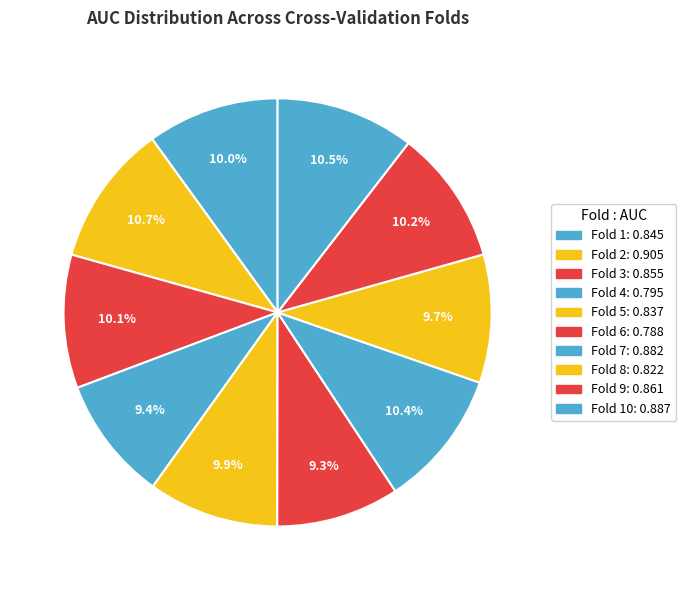

Count the number of slices in the pie.

10